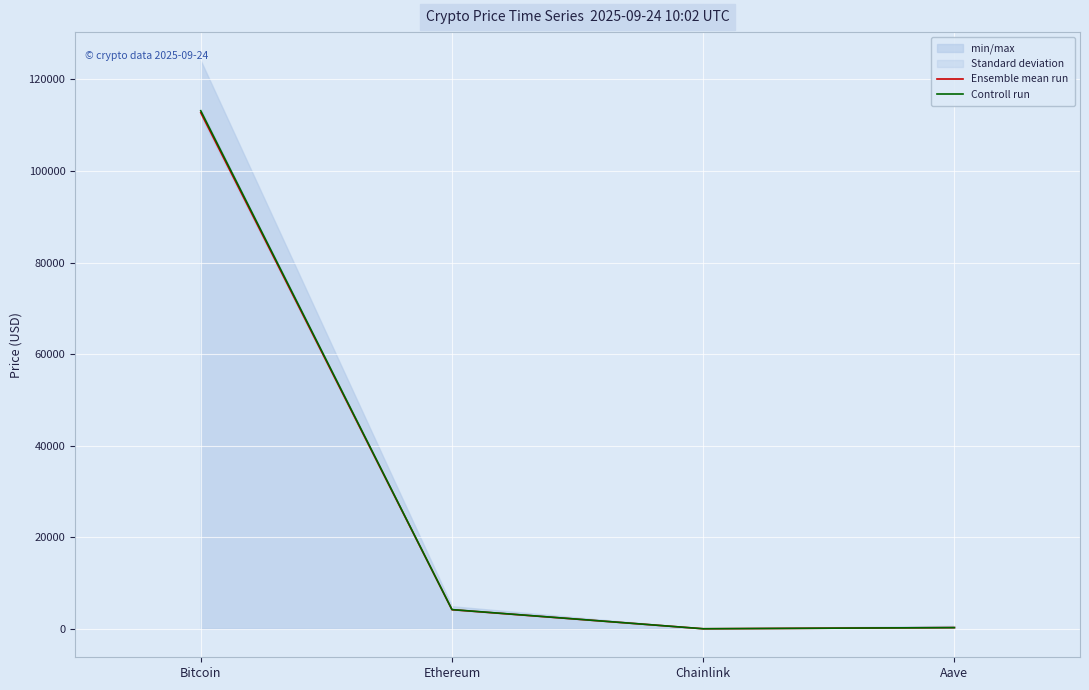

Which label corresponds to the smallest value in the chart?

Chainlink